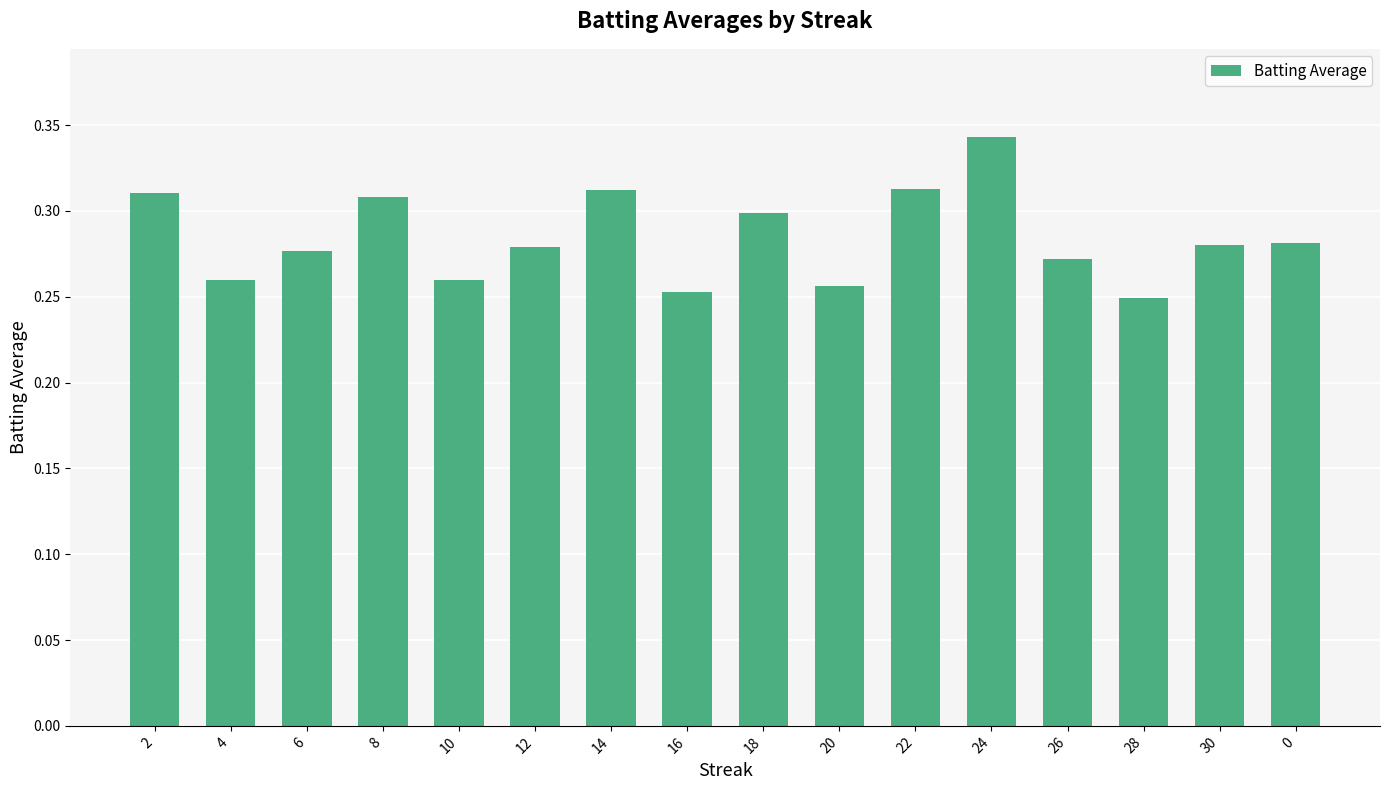

What is the sum of the values at 30 and 16?

0.5